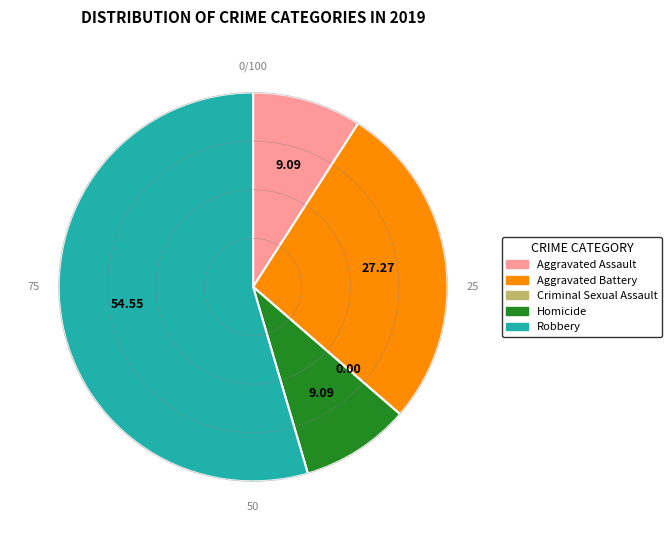

What is the majority slice?

Robbery